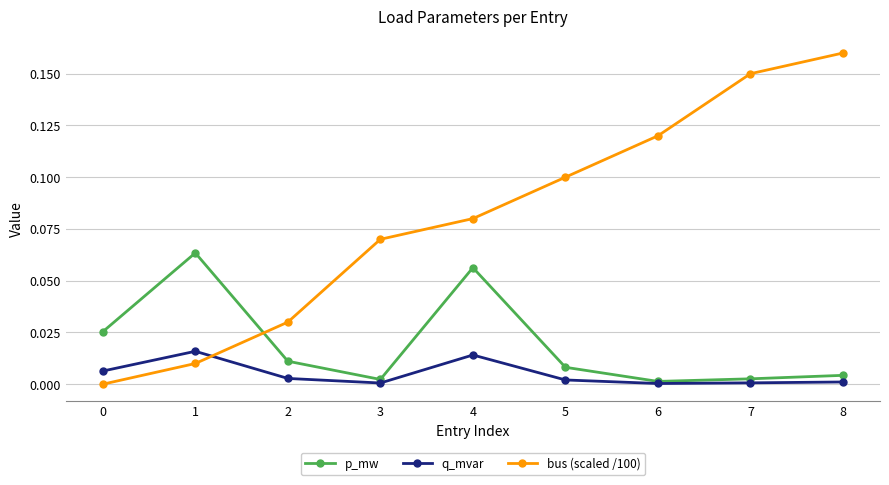

Rank the series by their maximum value, from lowest to highest.

q_mvar, p_mw, bus (scaled /100)